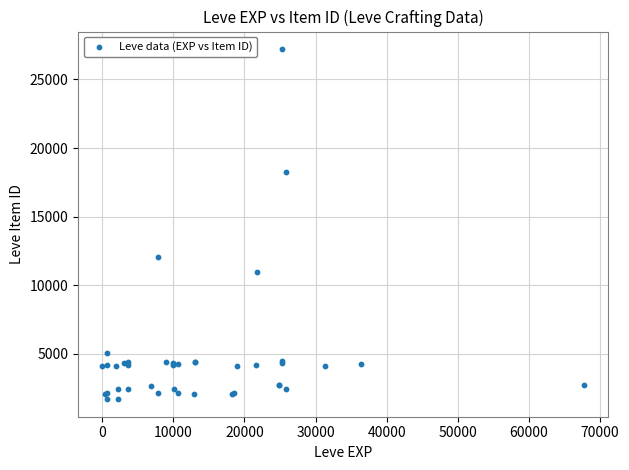

What Y value in the scatter plot is closest to 14448?

12018